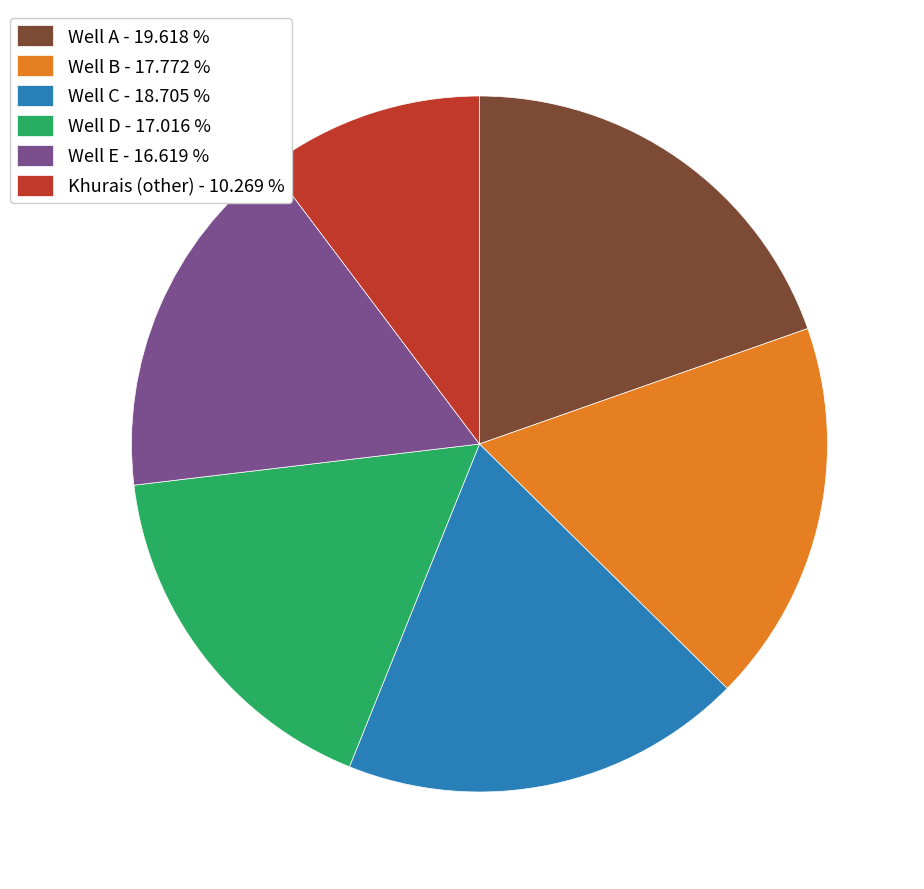

Is the sum of Well E - 16.619 % and Well C - 18.705 % greater than half?

No